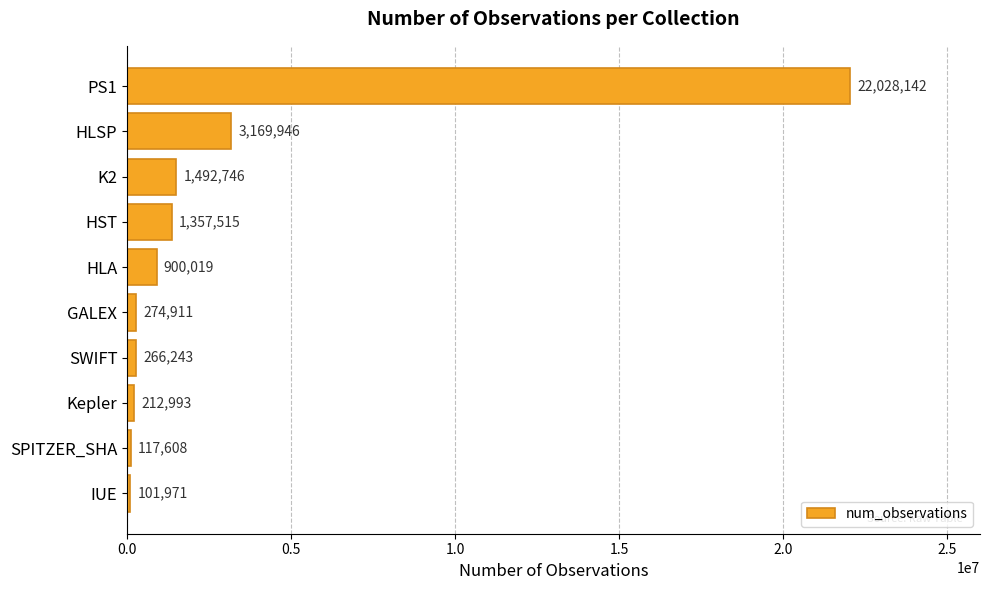

Reading top to bottom, list all the values displayed in this chart.

PS1=22028142	HLSP=3169946	K2=1492746	HST=1357515	HLA=900019	GALEX=274911	SWIFT=266243	Kepler=212993	SPITZER_SHA=117608	IUE=101971